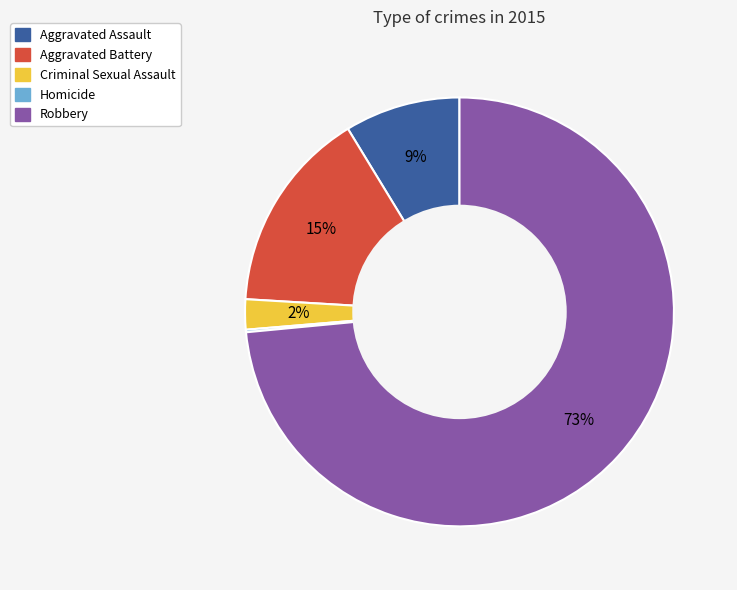

Combined, do Criminal Sexual Assault and Aggravated Battery account for over 50%?

No